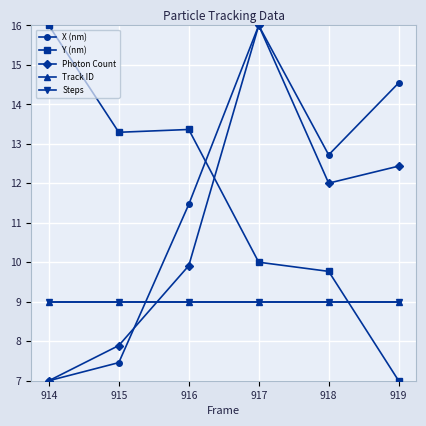

Which series ends up on top after the final intersection of Steps and Photon Count?

Photon Count